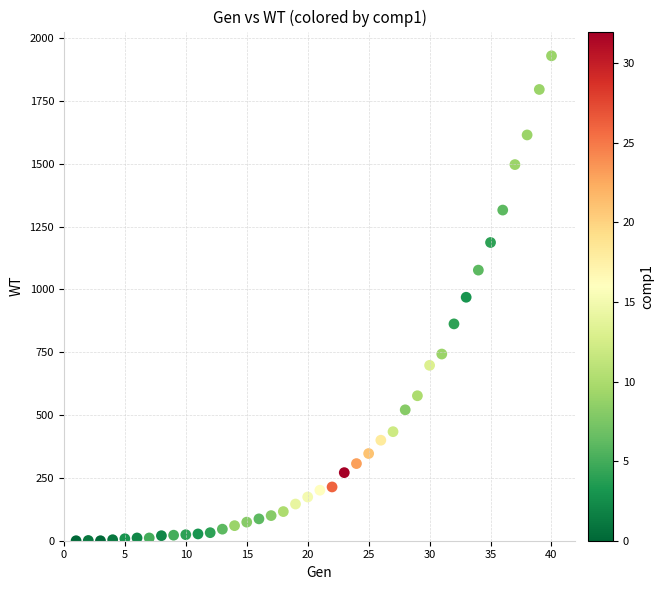

What is the range of Y values (max minus min)?

1930